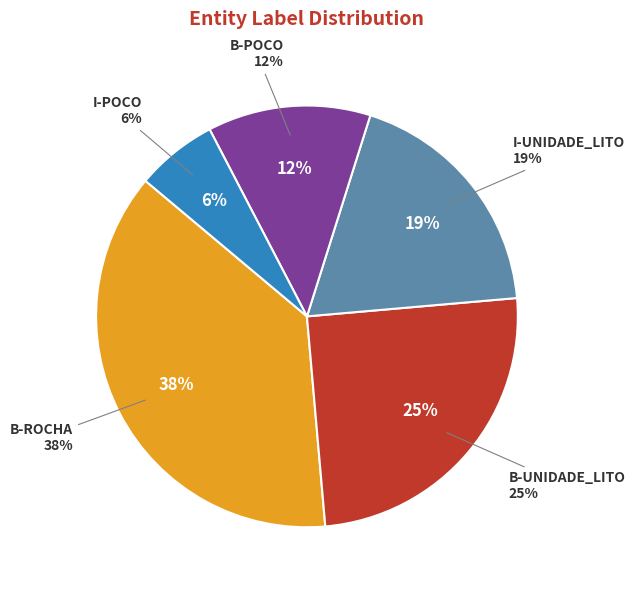

To the nearest percent, what is the combined percentage of B-UNIDADE_LITO and I-UNIDADE_LITO?

44%